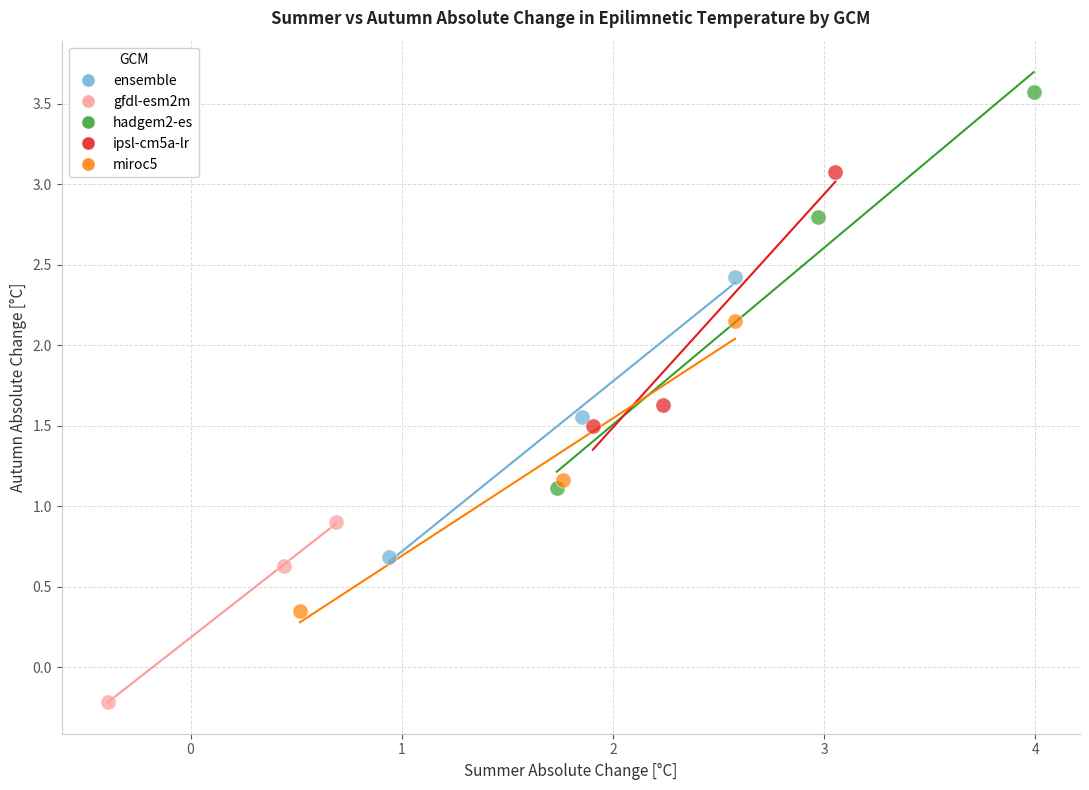

What are all the series names shown in the legend?

ensemble, gfdl-esm2m, hadgem2-es, ipsl-cm5a-lr, miroc5